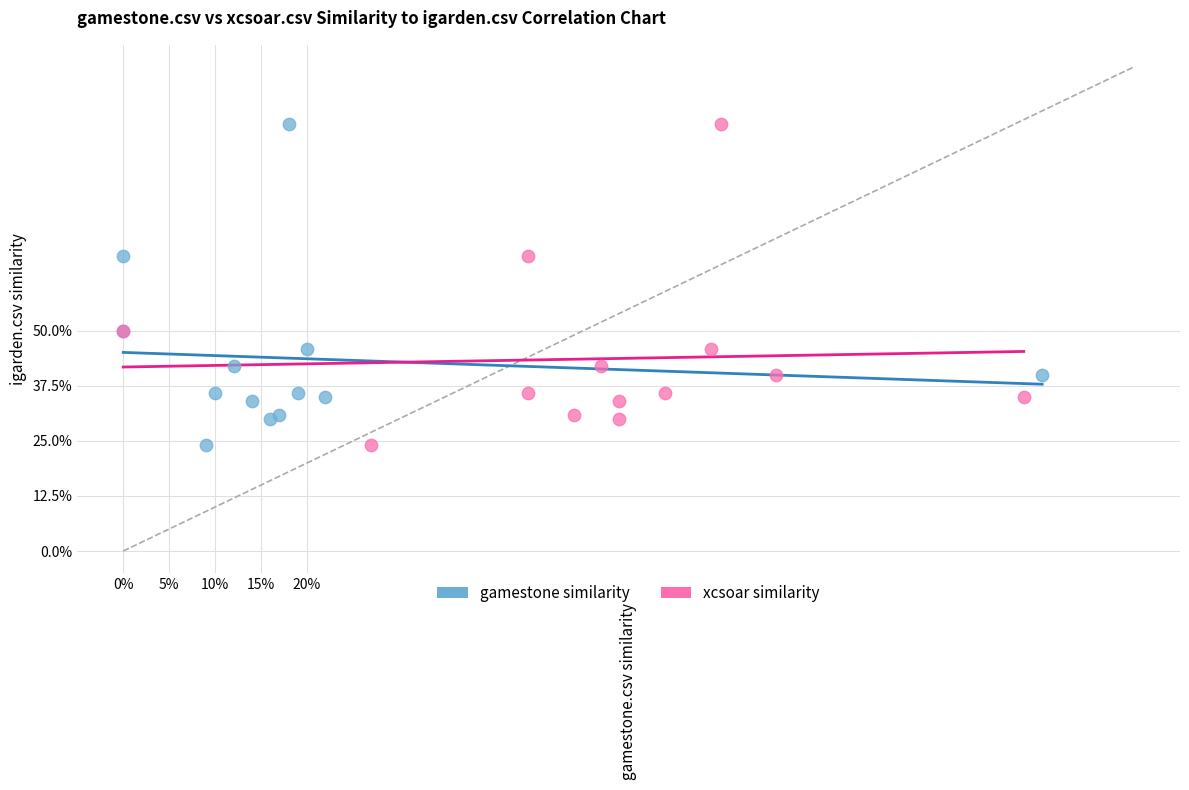

What are all the series names shown in the legend?

gamestone similarity, xcsoar similarity